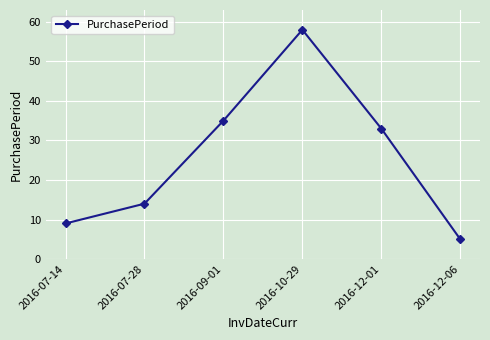

Reading left to right, what are all the values shown in this chart?

2016-07-14=9	2016-07-28=14	2016-09-01=35	2016-10-29=58	2016-12-01=33	2016-12-06=5